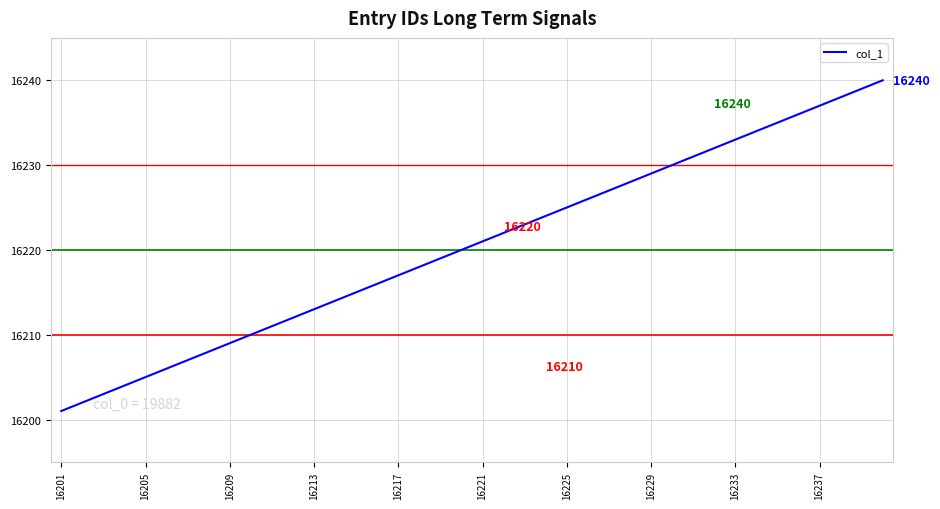

What is the difference between the maximum and minimum values?

39